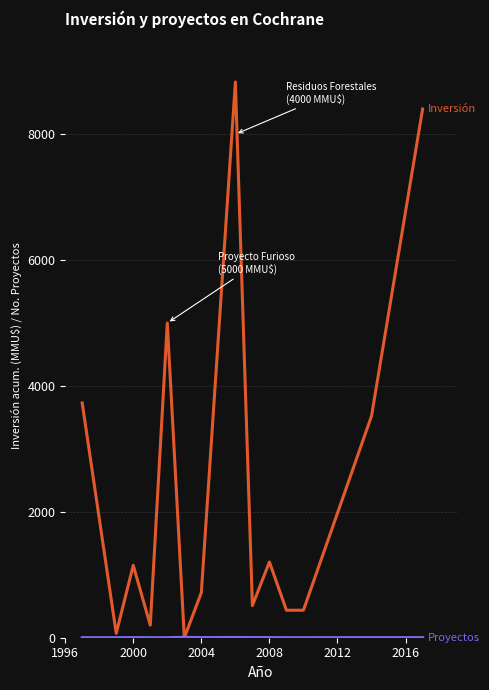

What is the greatest value displayed?

8830.0